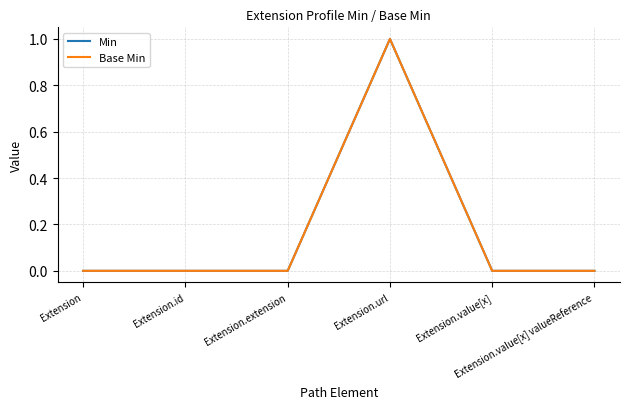

Is this an area chart (filled region under the line)?

No